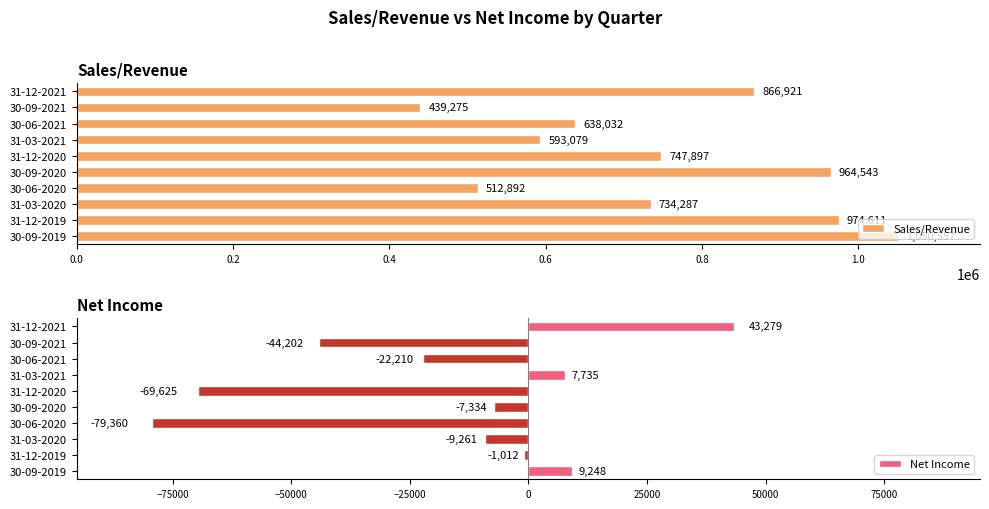

List the labels in order of Sales/Revenue value, largest first.

30-09-2019, 31-12-2019, 30-09-2020, 31-12-2021, 31-12-2020, 31-03-2020, 30-06-2021, 31-03-2021, 30-06-2020, 30-09-2021